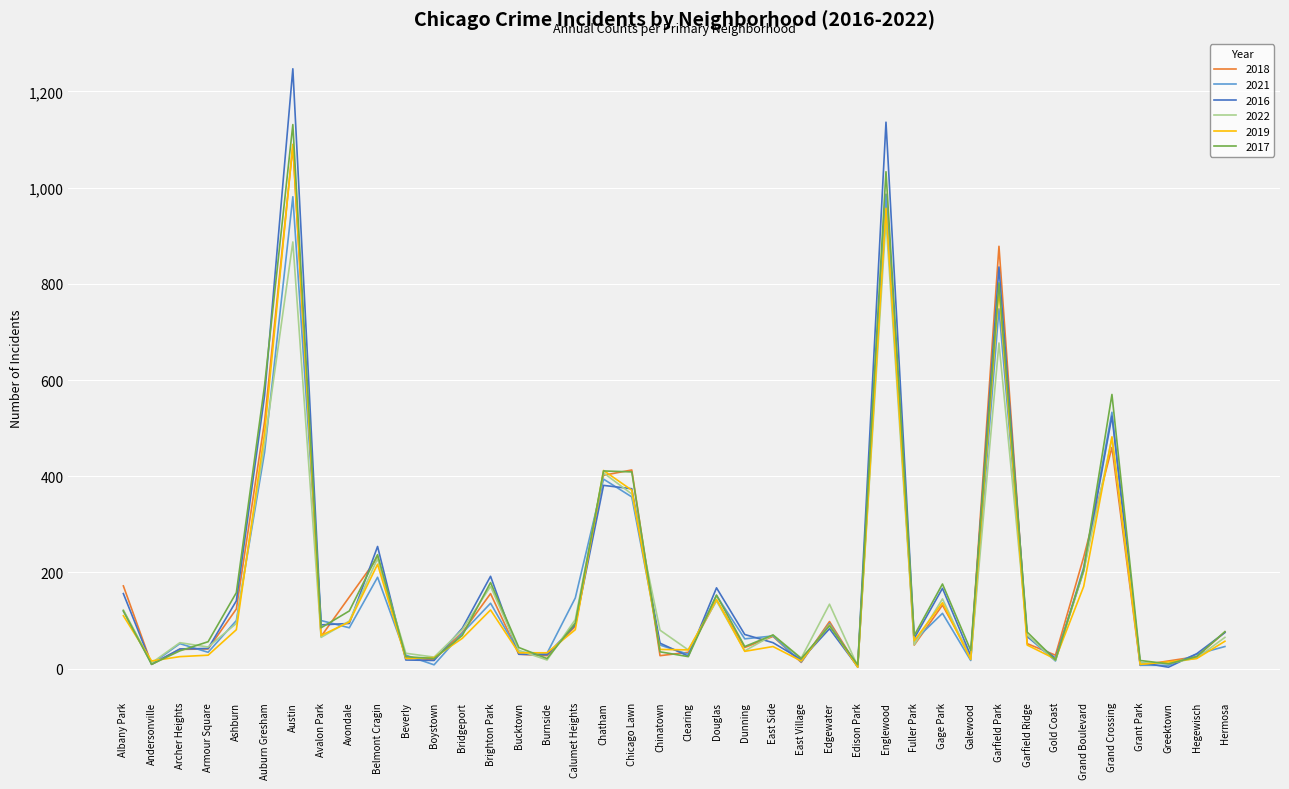

At which category is the sum across all series the highest?

Austin